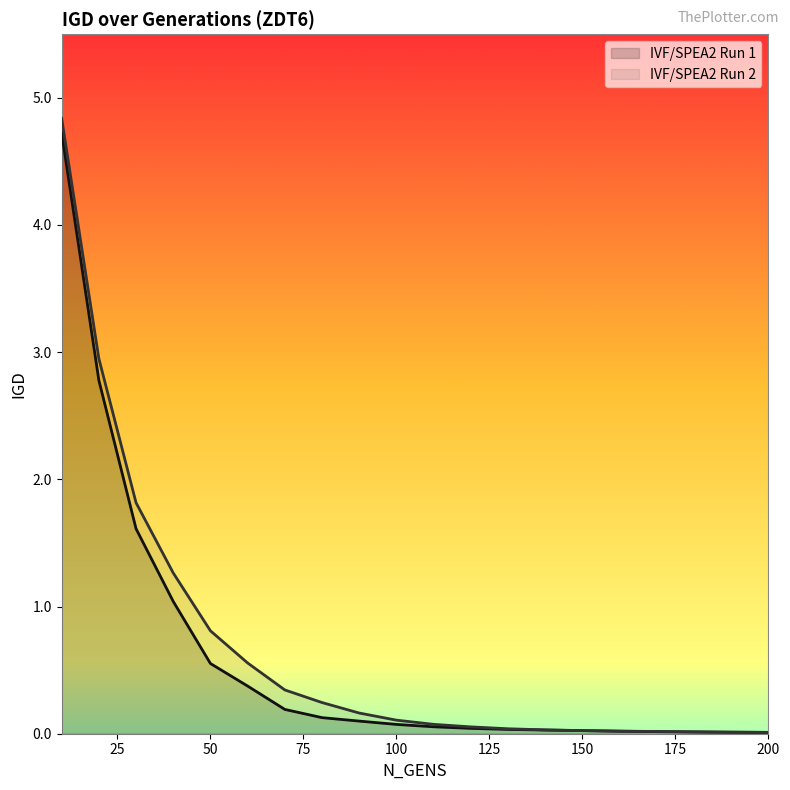

The IVF/SPEA2 Run 1 series shows 1.3 at 20. True or false?

False